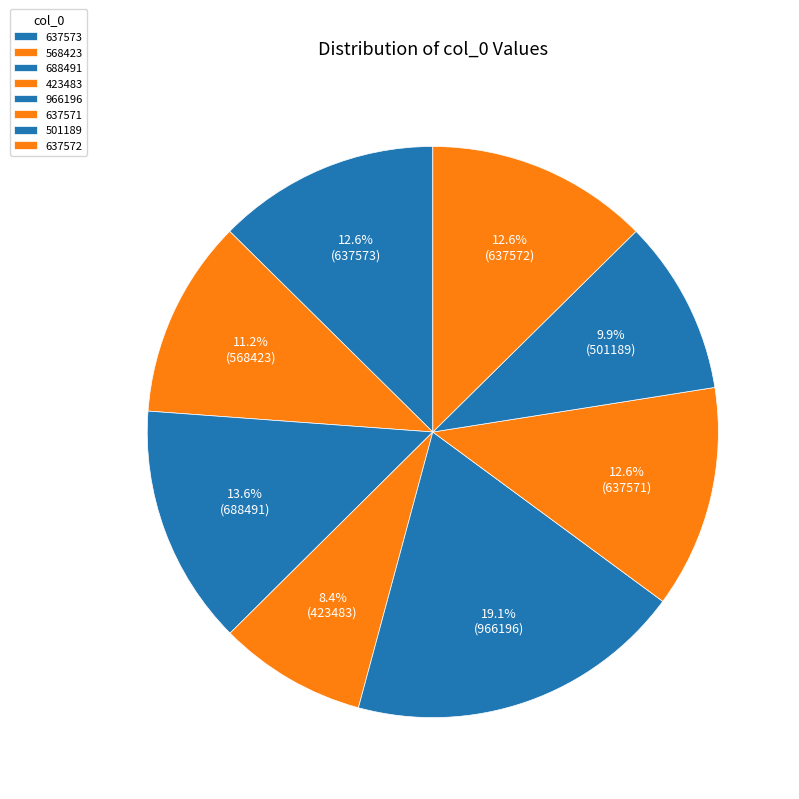

To the nearest percent, what is the difference between the 637572 and 966196 slice percentages?

6%